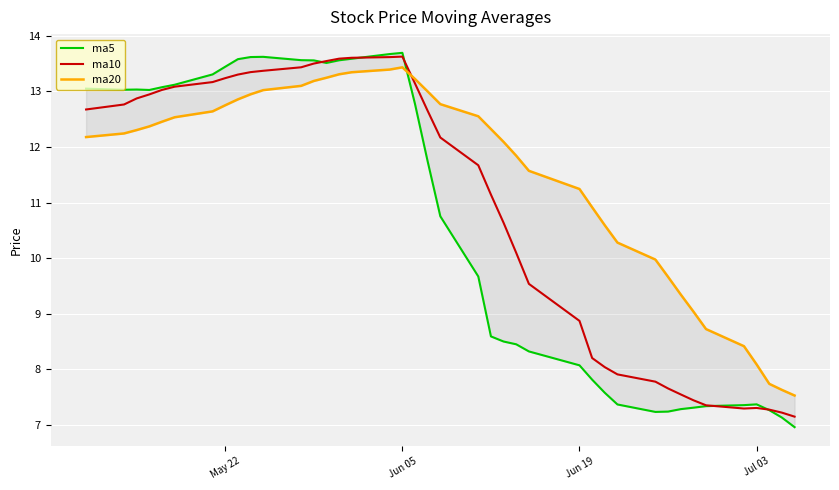

List the series in order of their peak value, highest first.

ma5, ma10, ma20